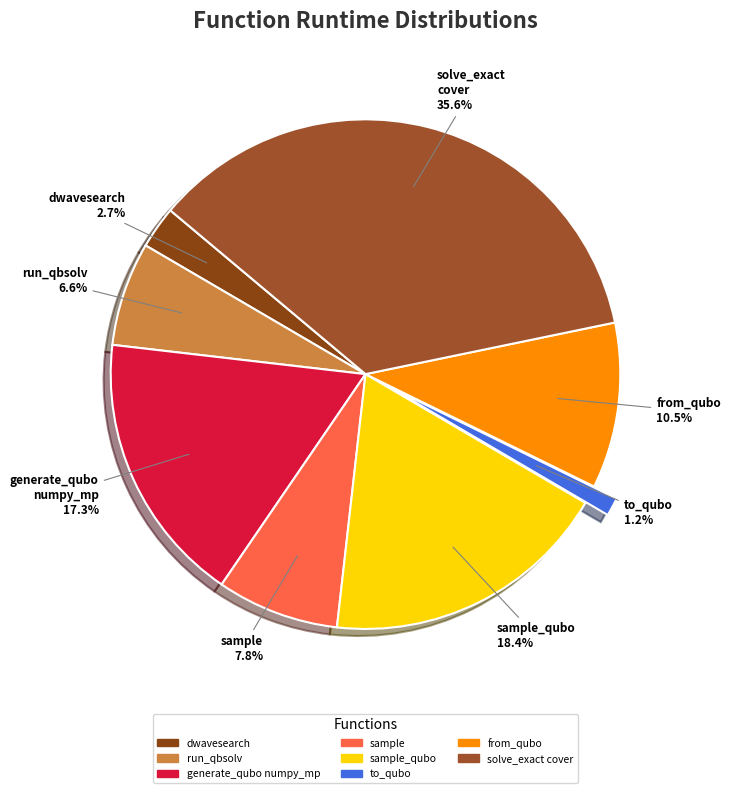

How many segments does this pie chart have?

8